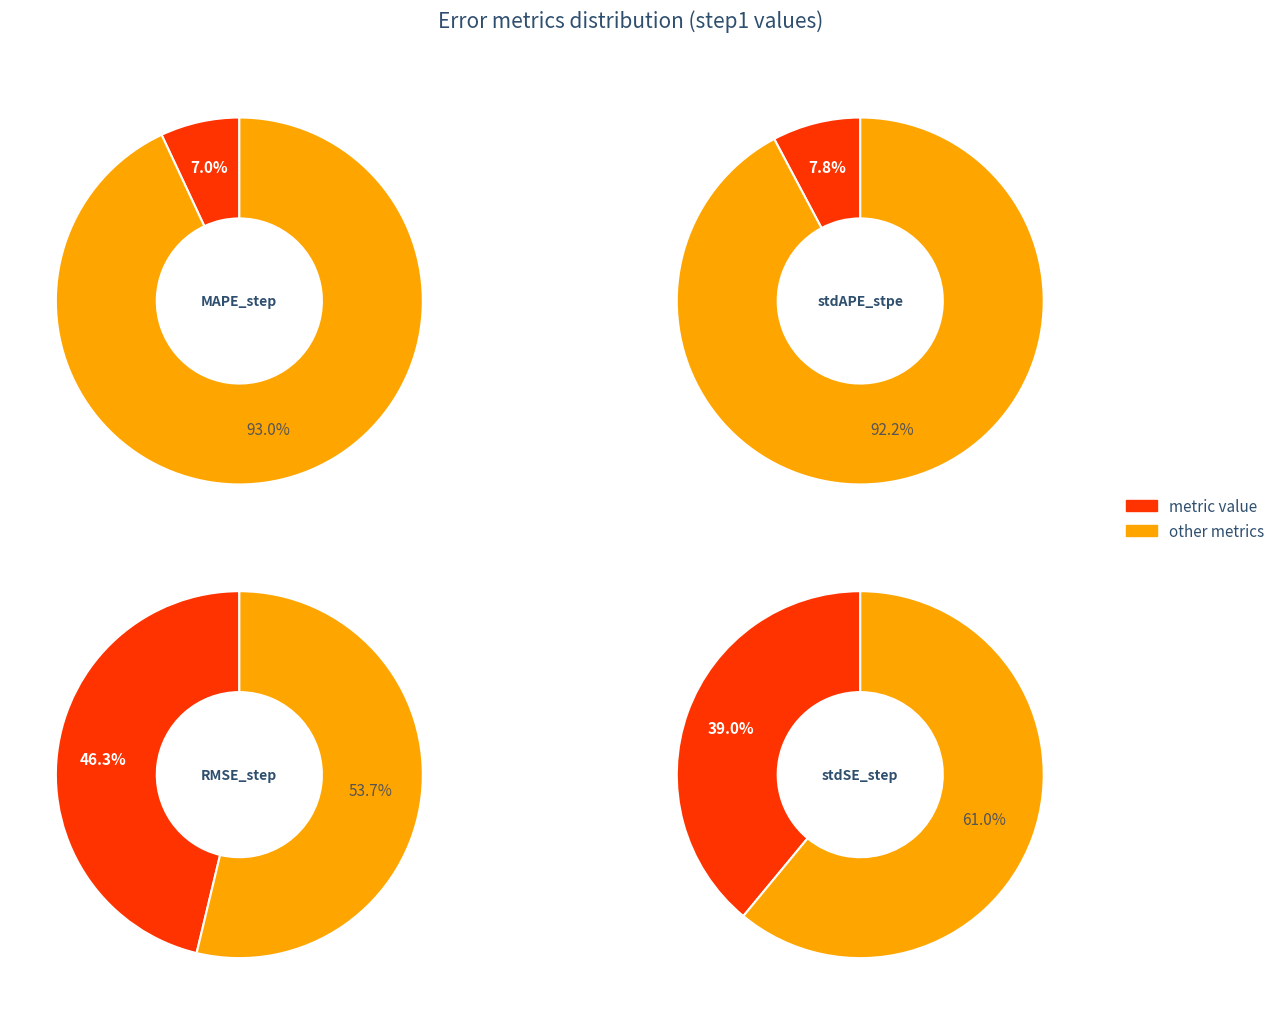

To the nearest percent, what percentage of the pie is stdAPE_stpe?

8%